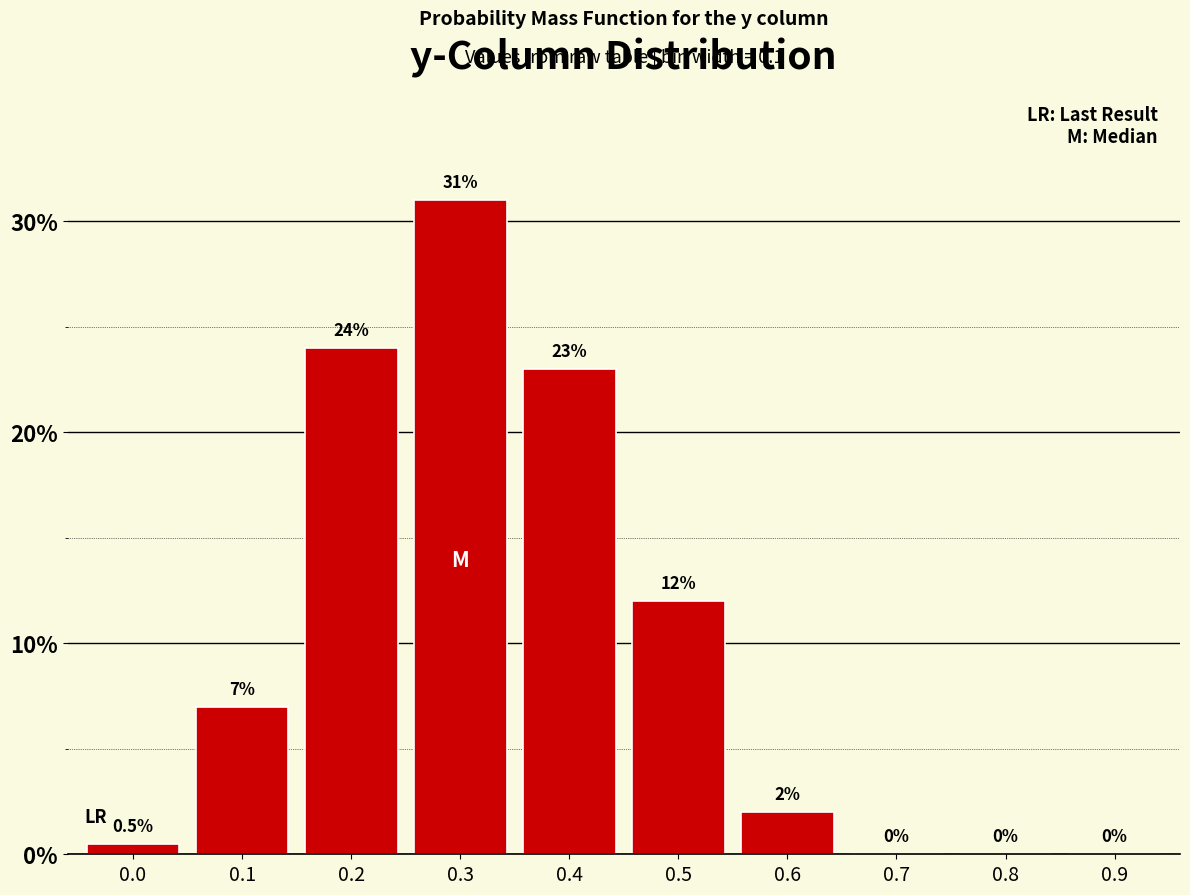

Reading left to right, transcribe all the data shown in this chart.

0.0=0.5	0.1=7.0	0.2=24.0	0.3=31.0	0.4=23.0	0.5=12.0	0.6=2.0	0.7=0.0	0.8=0.0	0.9=0.0